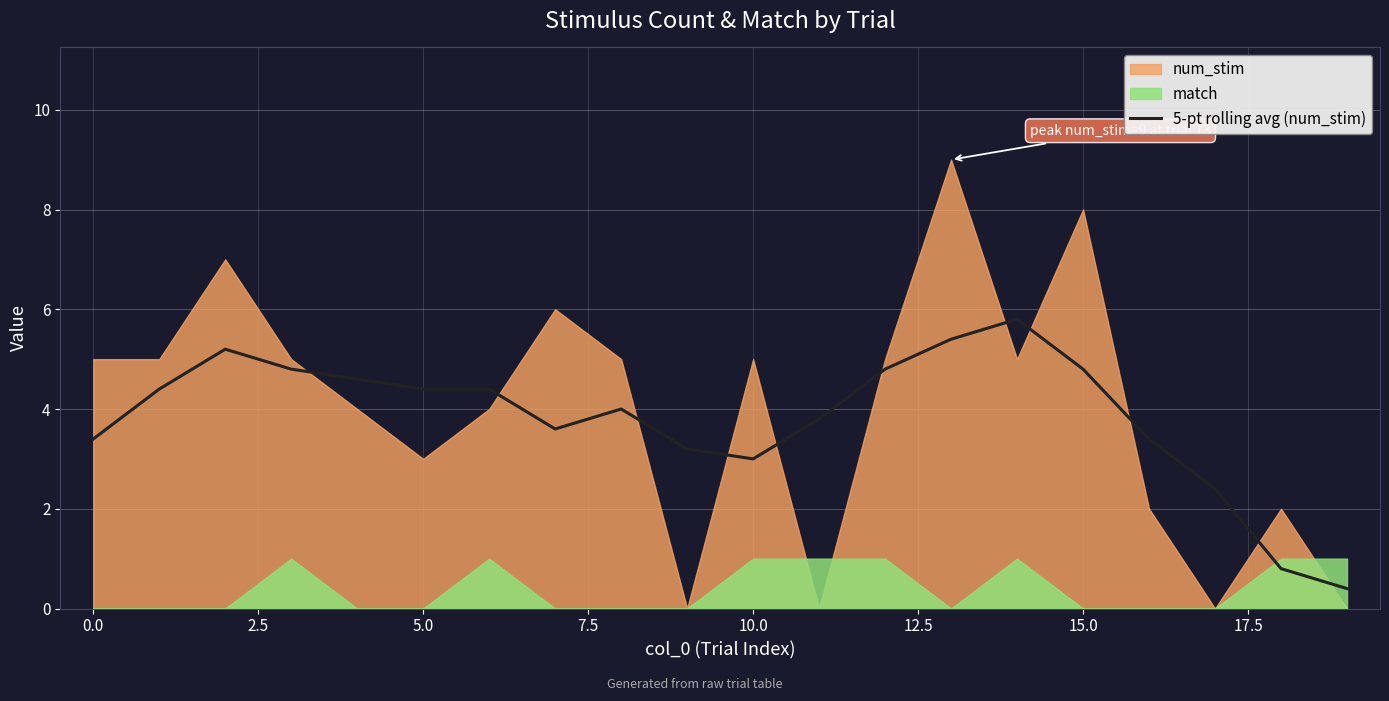

The value at 11 is 3.8. True or false?

True